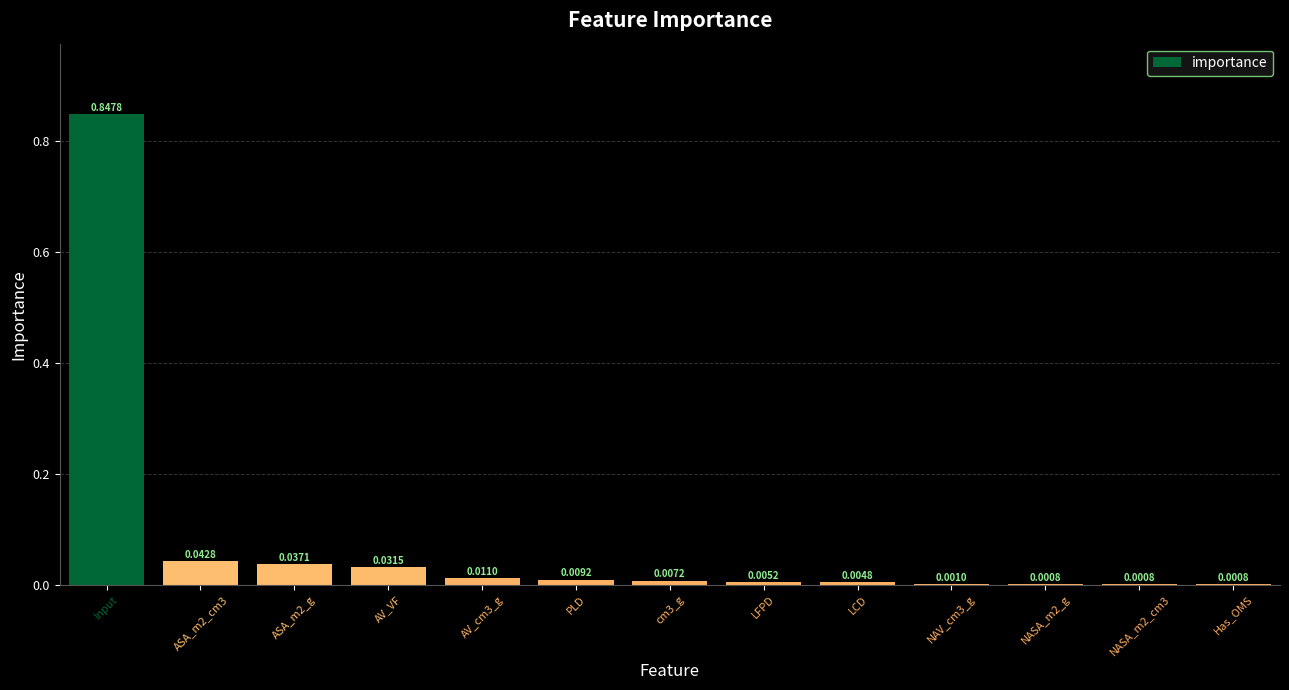

Which has a higher value, LCD or NASA_m2_cm3?

LCD